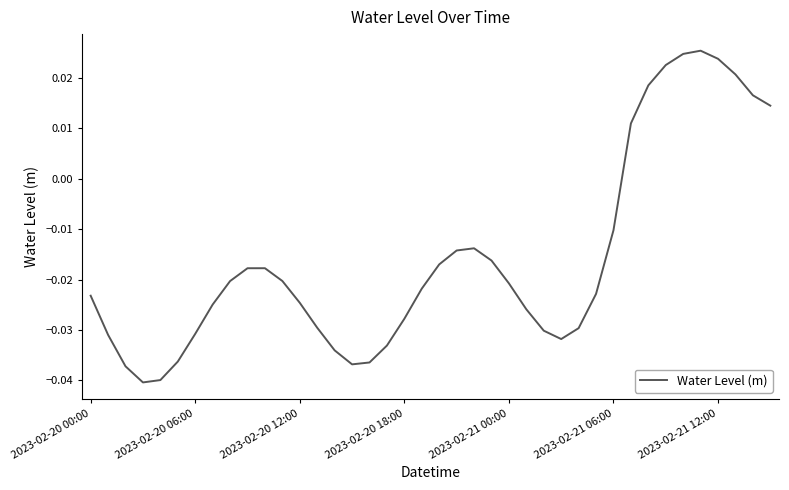

How many categories are shown in the chart?

40